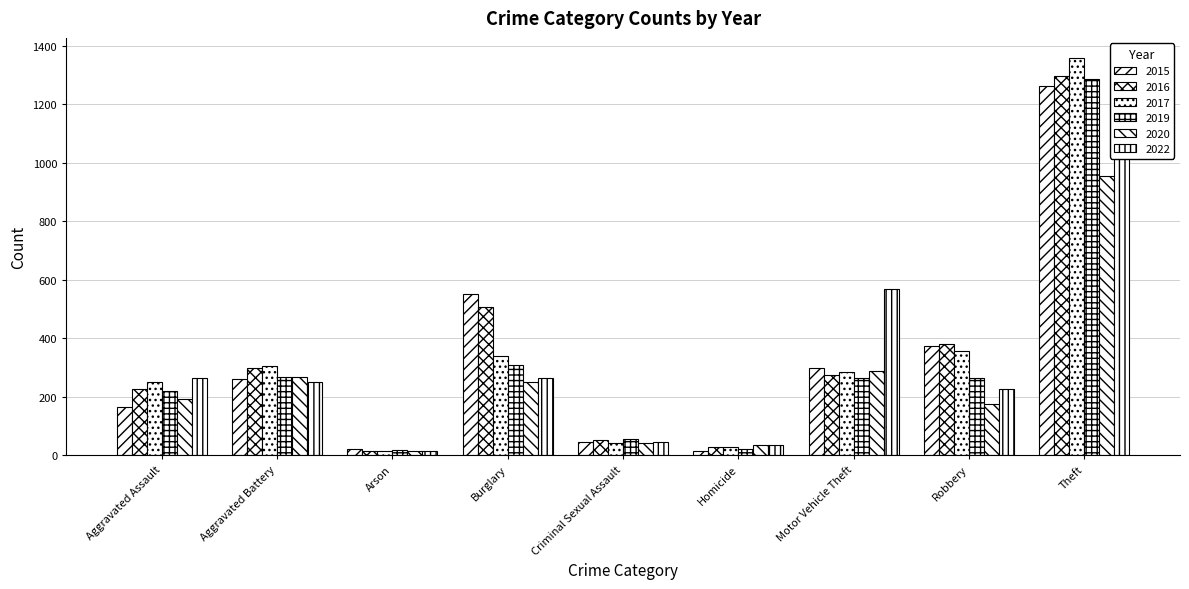

At how many categories does at least one series exceed 442?

3